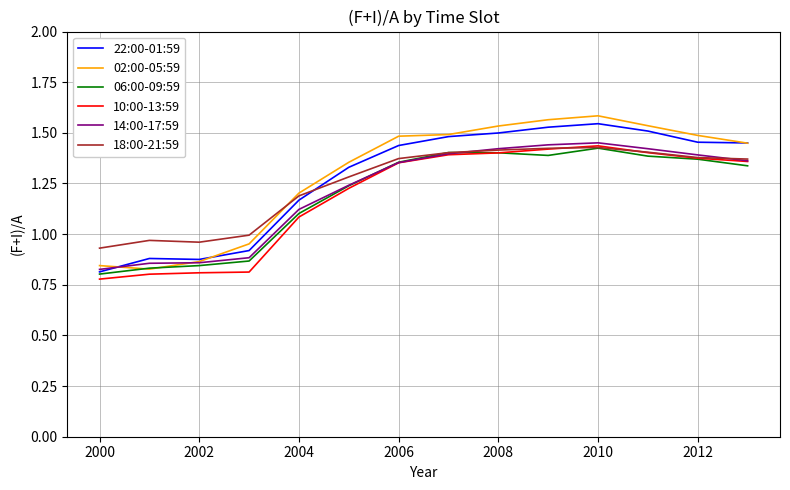

Which series has the widest spread of values?

02:00-05:59